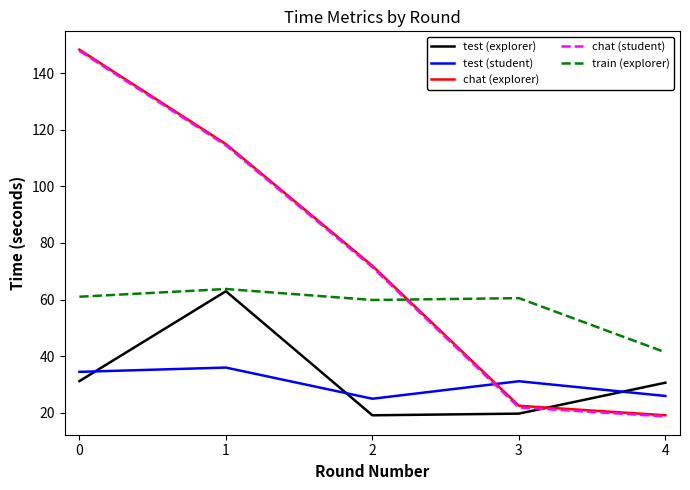

Where is the first local maximum for test (explorer)?

1